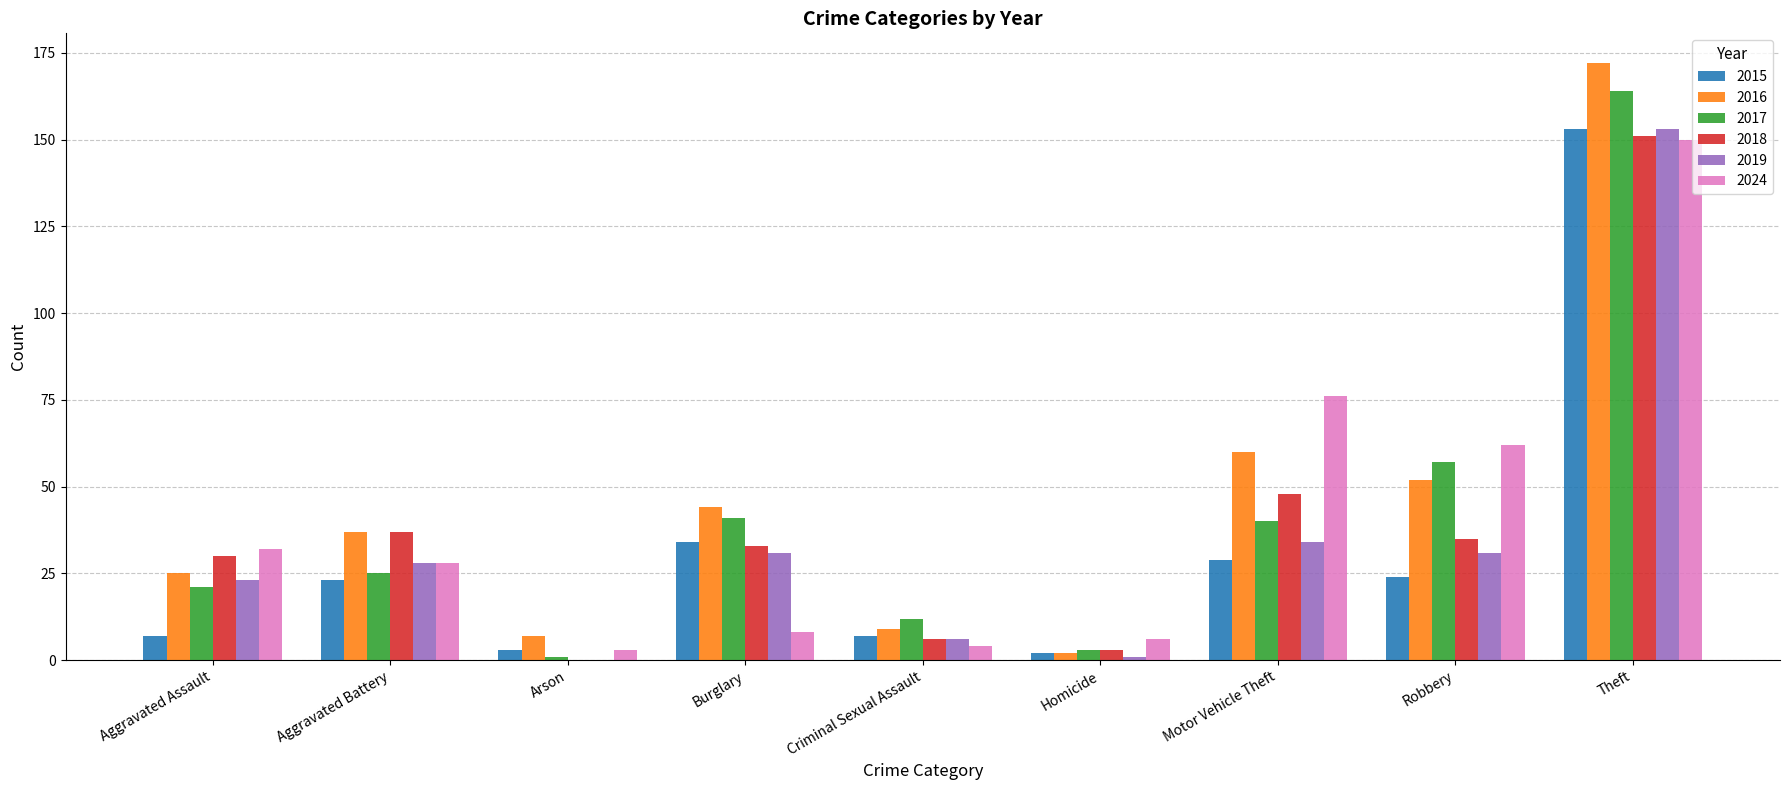

What value does the 2024 series have at Aggravated Battery?

28